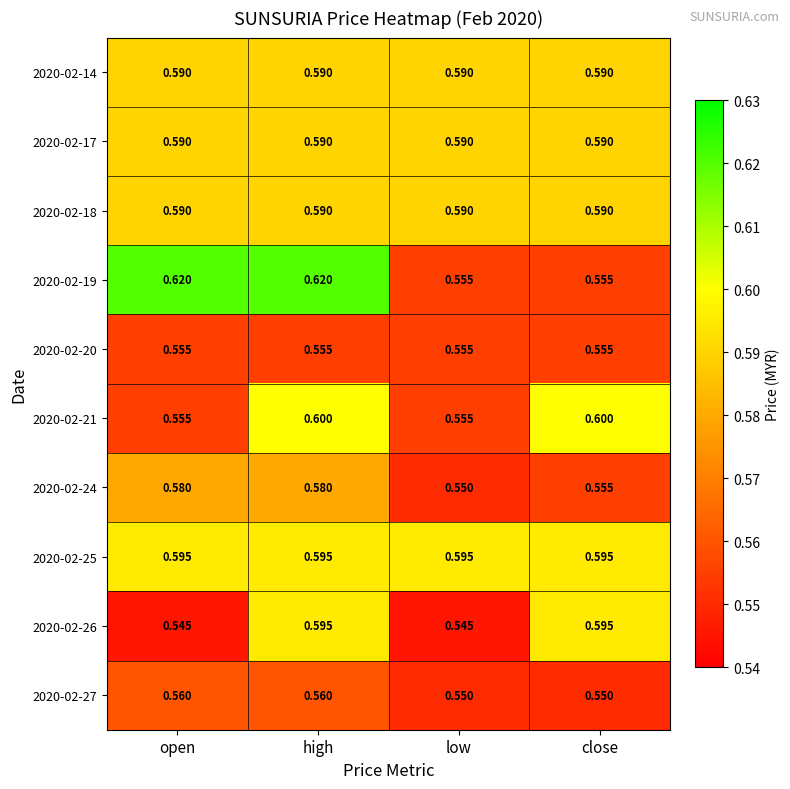

At which category is the sum across all series the highest?

high